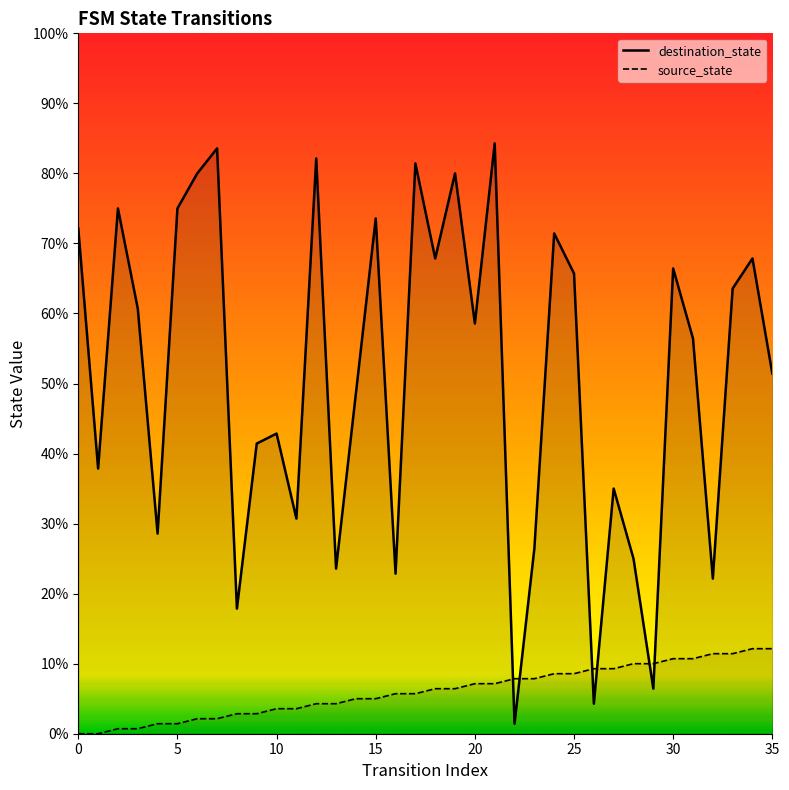

How many times do source_state_line and destination_state_line cross each other?

6